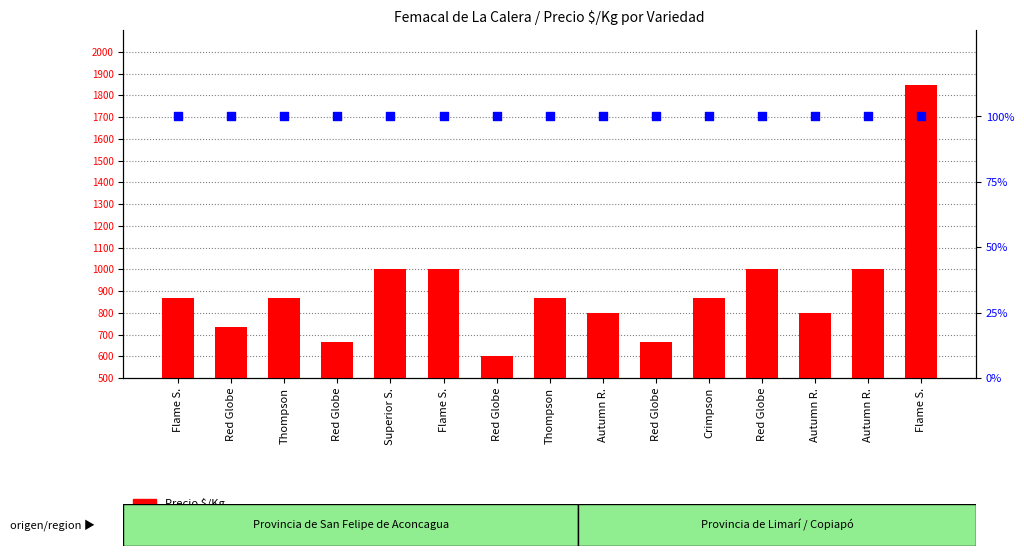

Which series contains the lowest Y value?

percentile rank within the sample